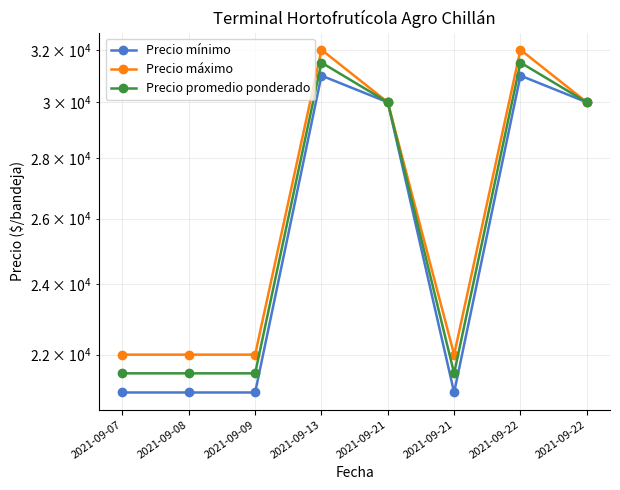

Between 2021-09-08 and 2021-09-13, which series saw the biggest shift?

Precio mínimo